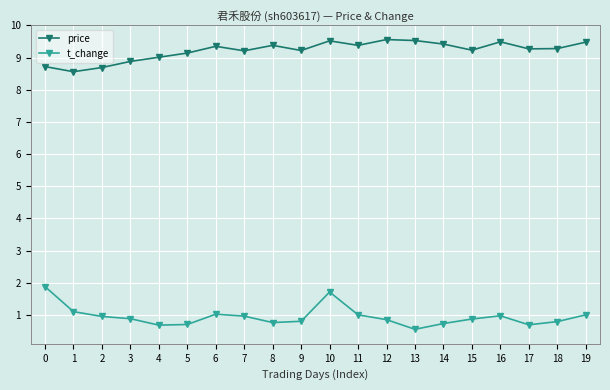

The t_change series shows 1.1 at 1. True or false?

True